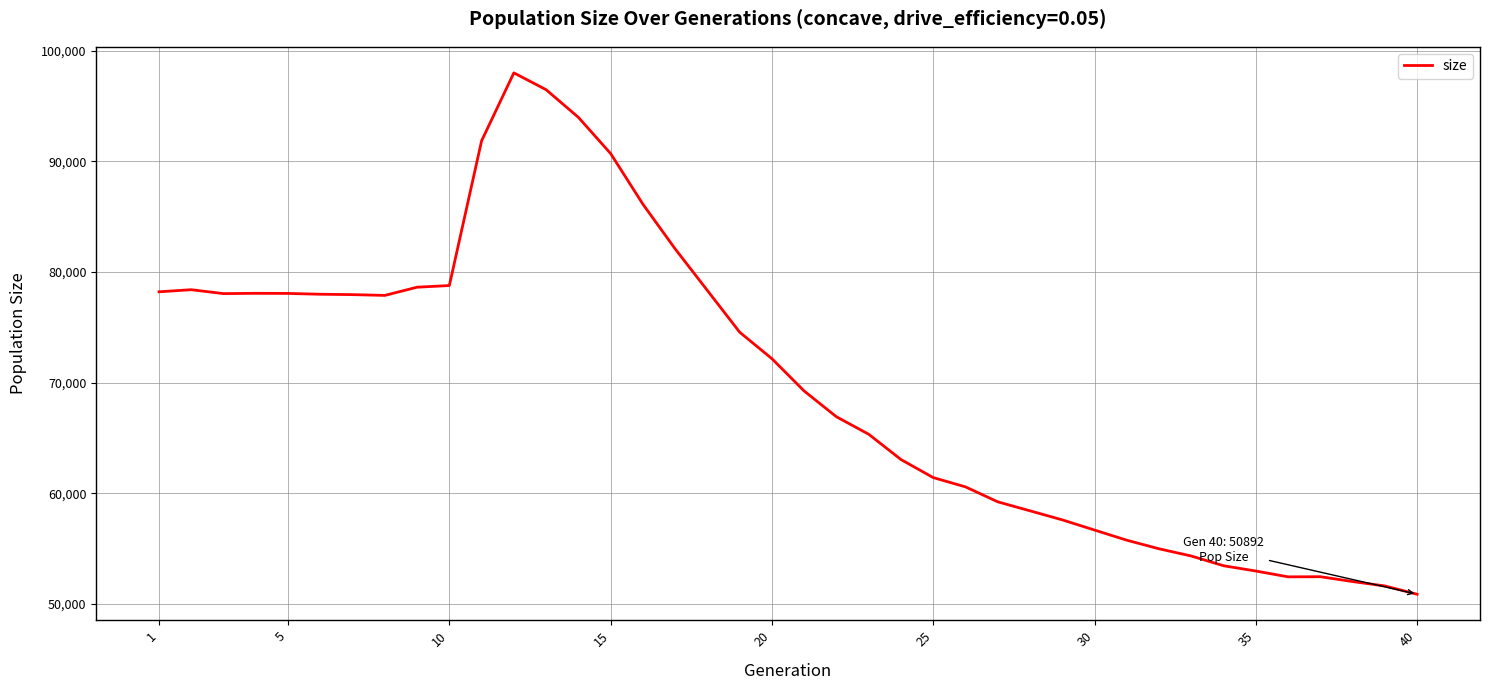

What is the smallest value displayed?

50892